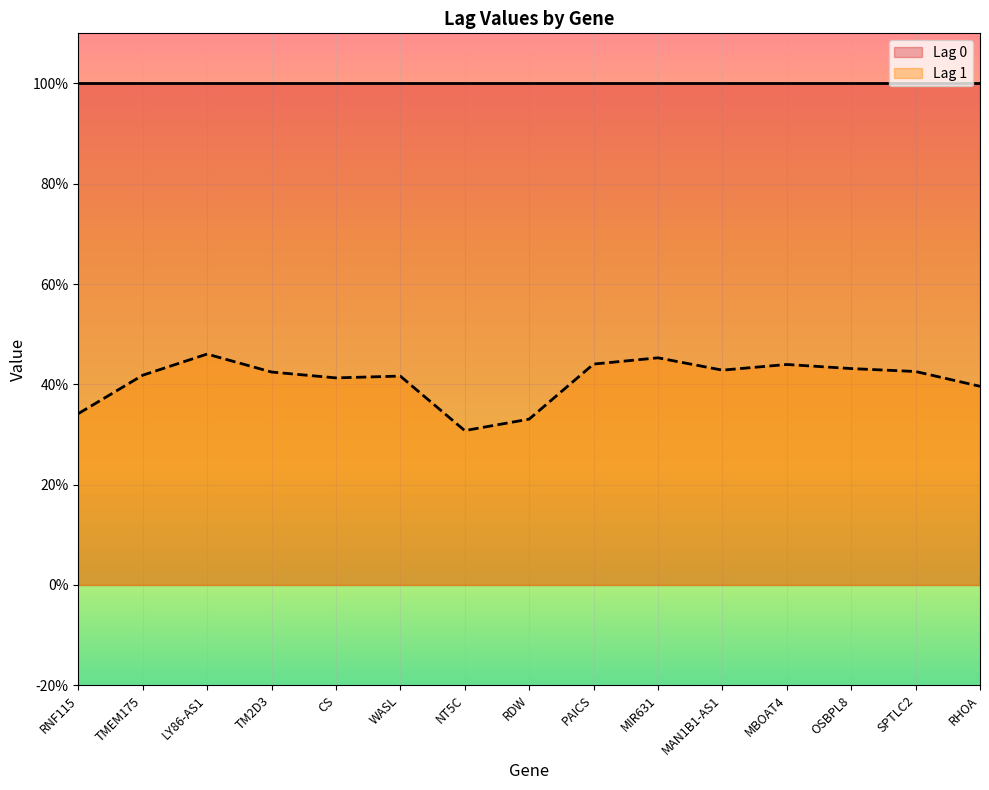

What is the minimum value shown in the chart?

0.3